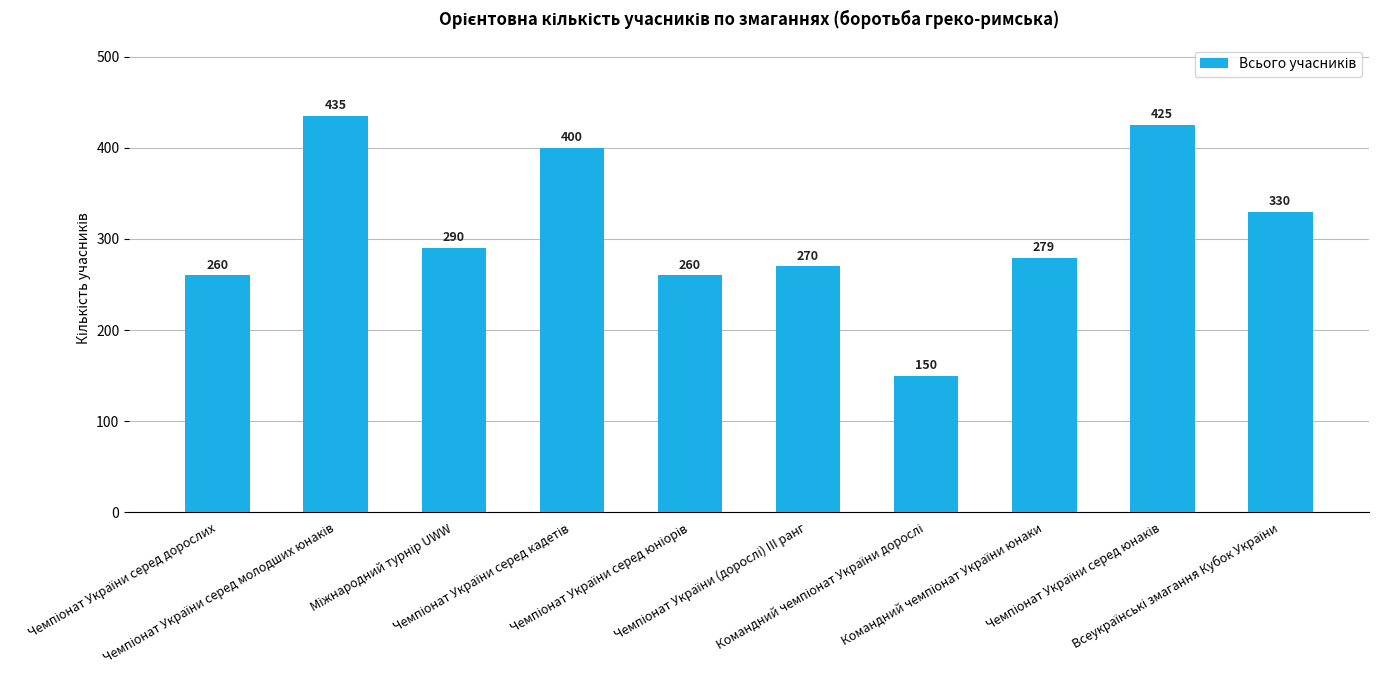

What is the difference between the maximum and minimum values?

285